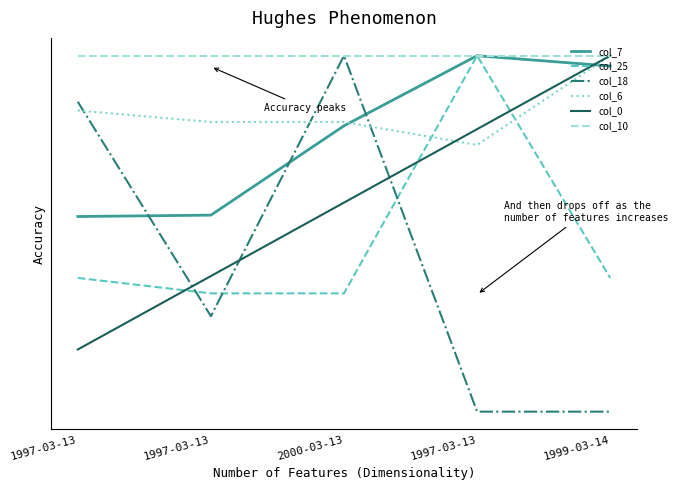

Is this an area chart (filled region under the line)?

No